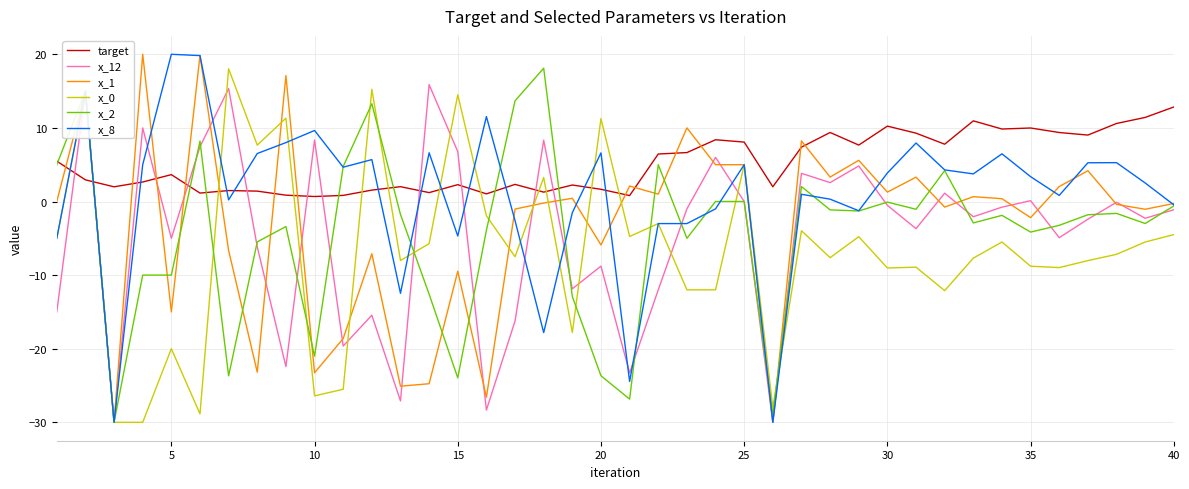

What is the maximum value shown in the chart?

20.0